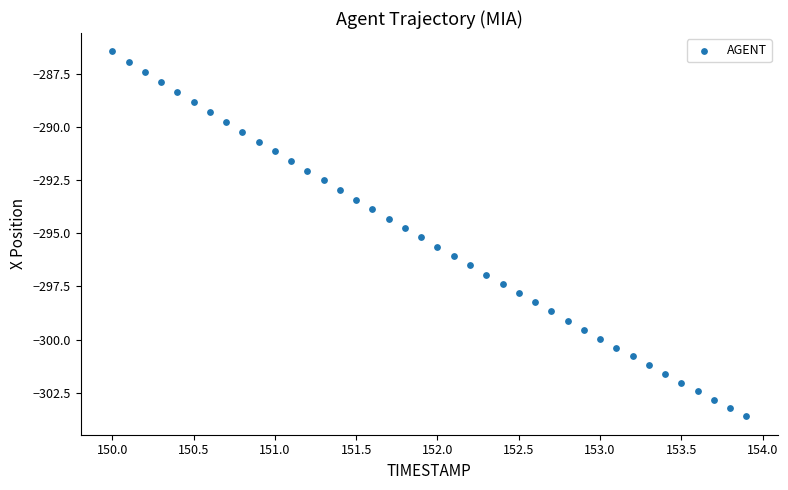

What is the range of X values (max minus min)?

3.9